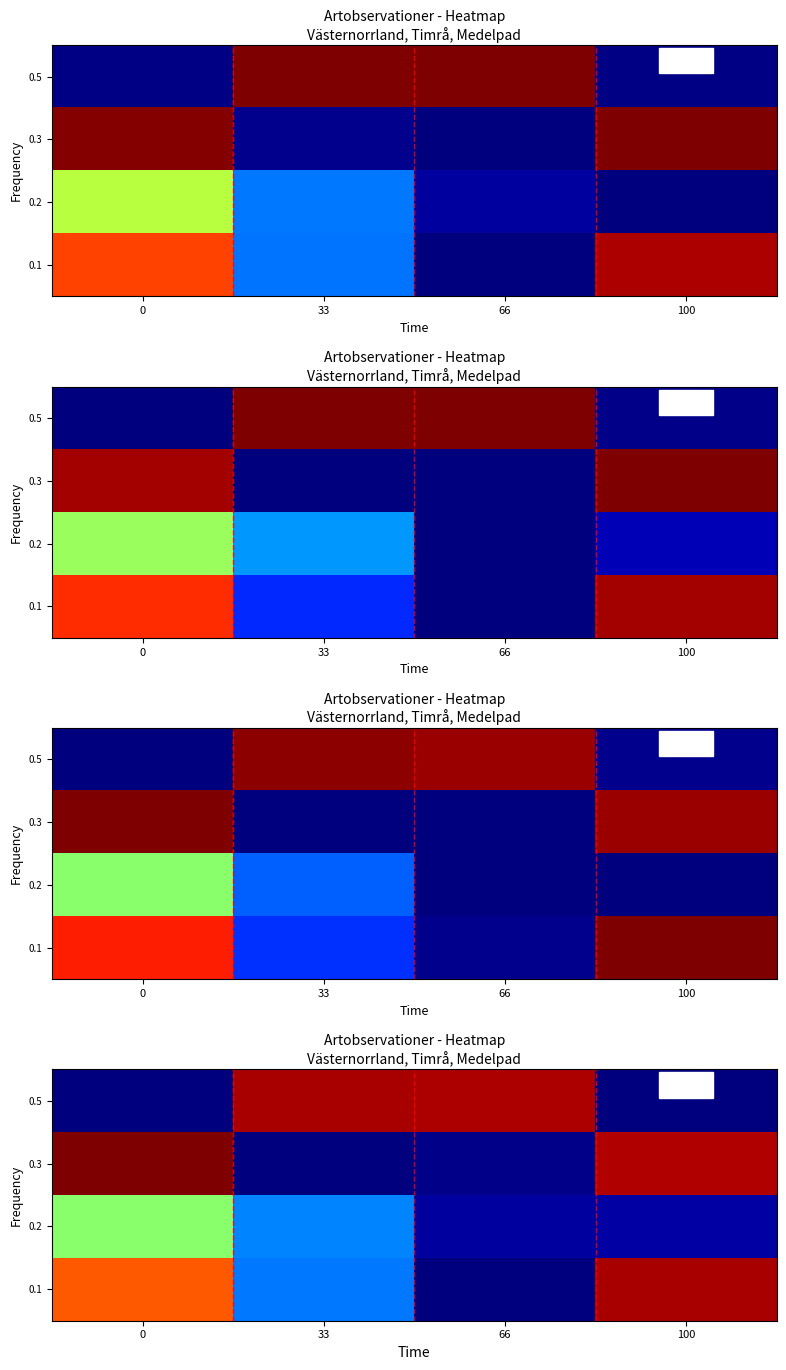

At how many categories does at least one series exceed 0?

4